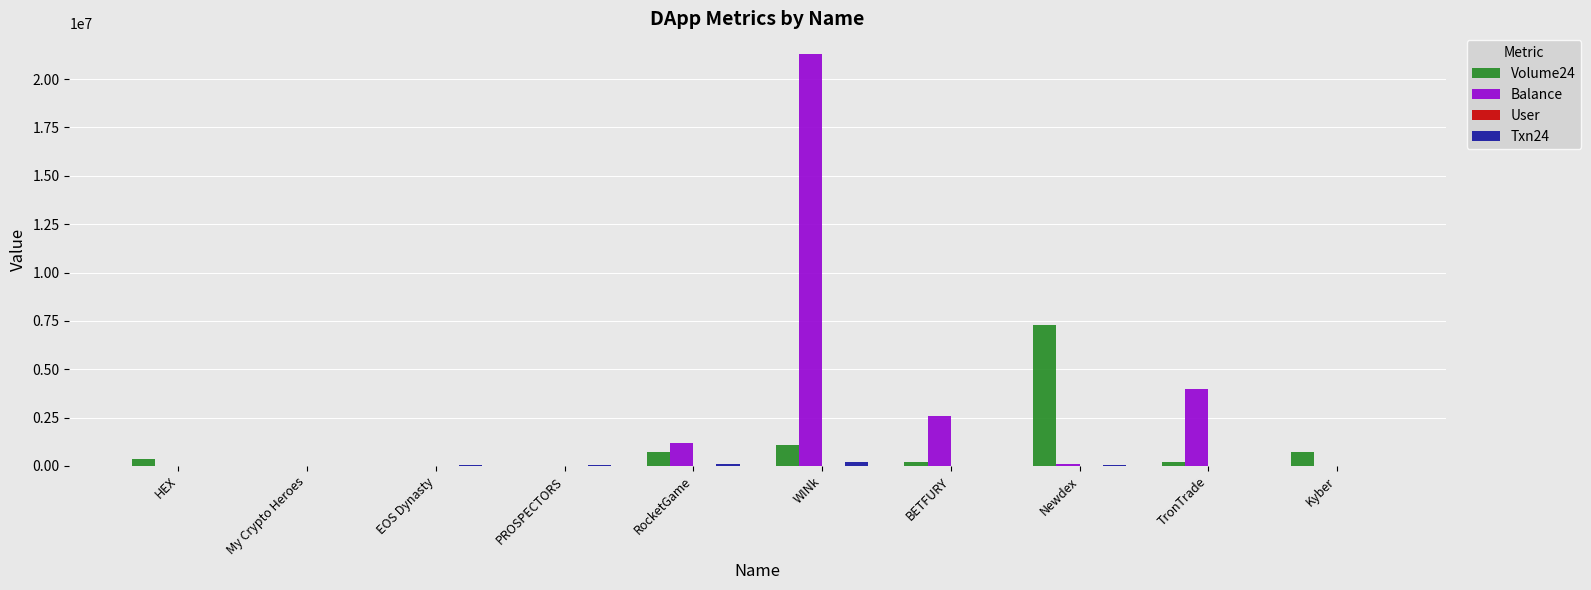

Which category has the highest value across all series?

WINk